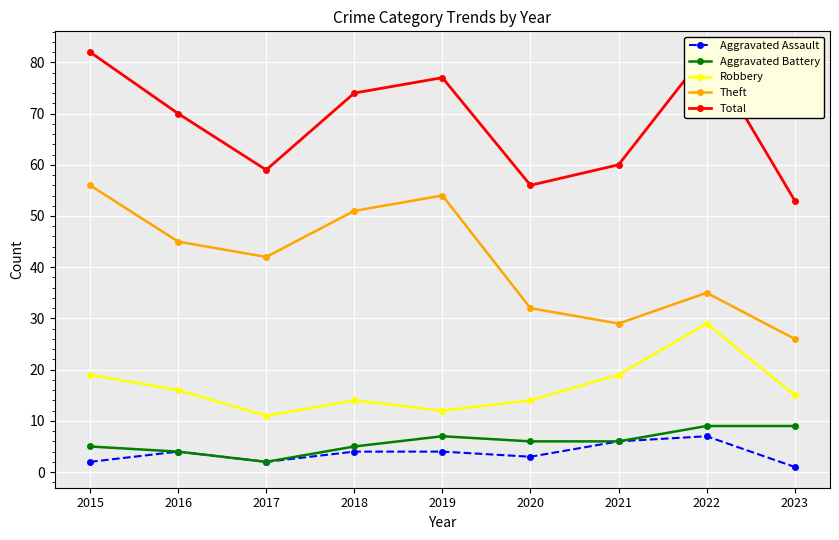

What is the difference between the Aggravated Assault values at 2021 and 2019?

2